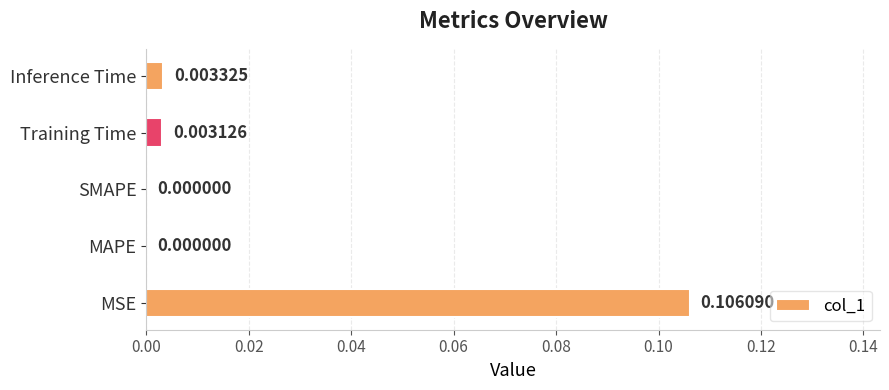

Which has a higher value, Training Time or MAPE?

Training Time